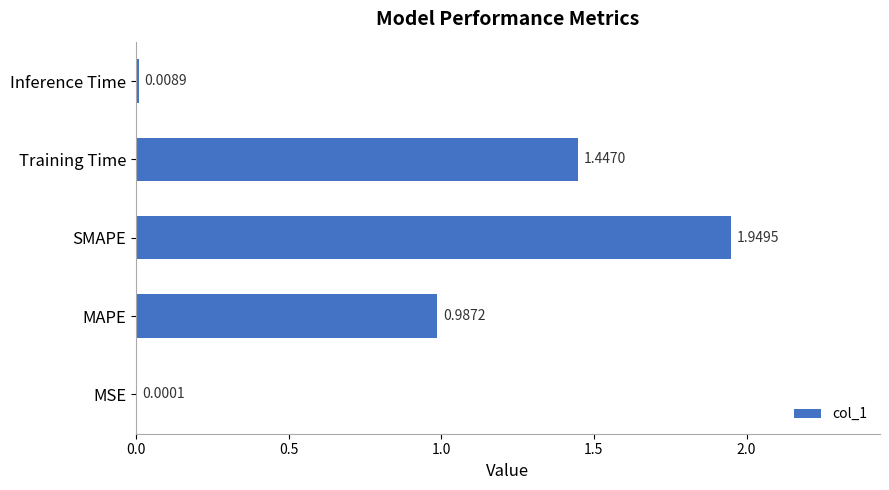

What is the sum of all values?

4.4